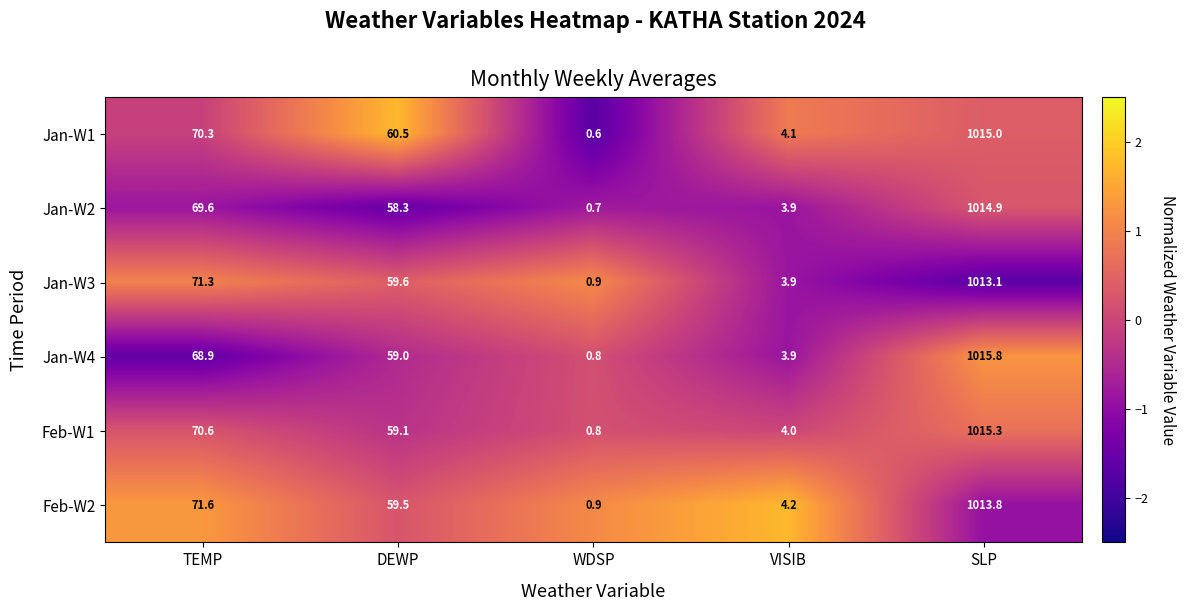

Which series has the largest range (max minus min)?

Jan-W4